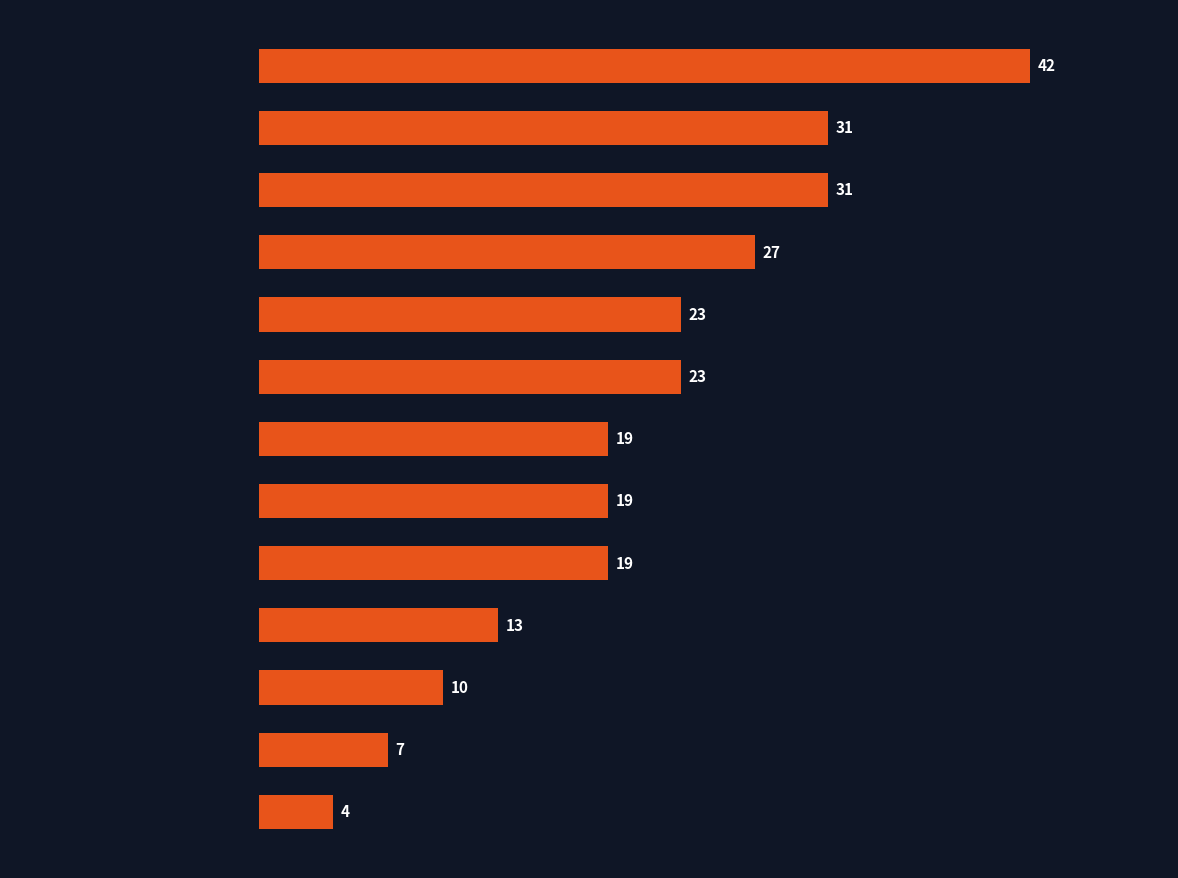

What is the smallest value displayed?

4